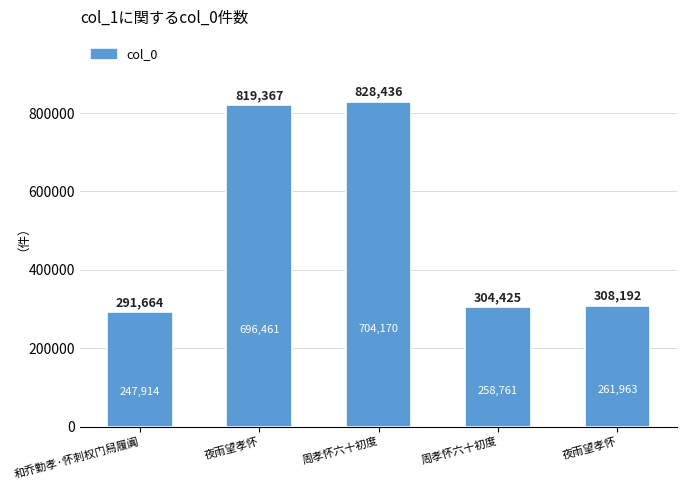

Are the bars horizontal?

No